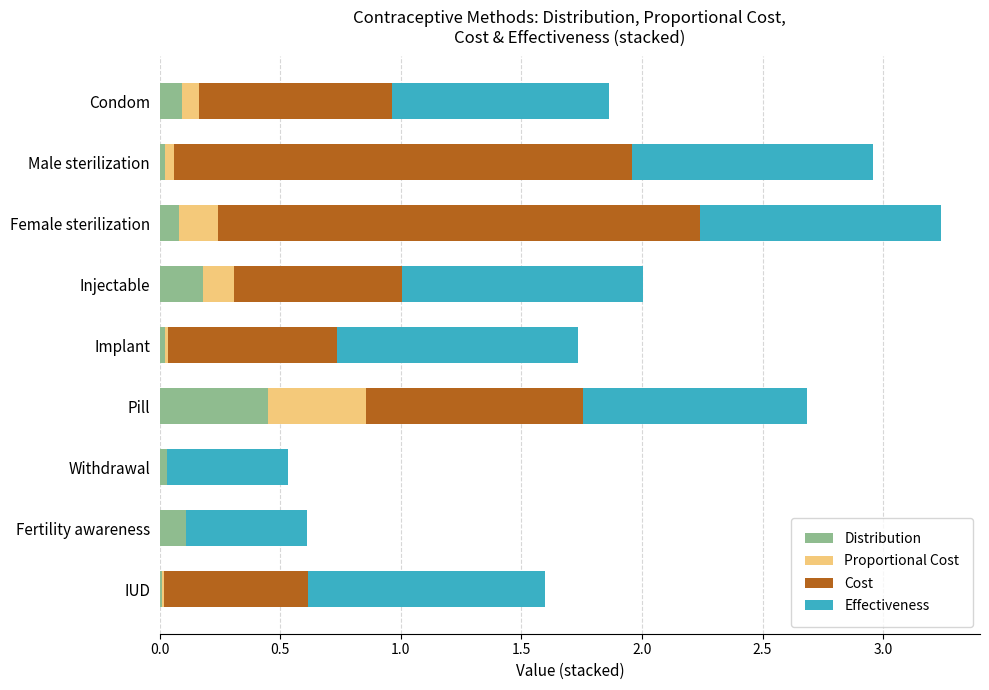

What is the total value across all series at Injectable?

2.0